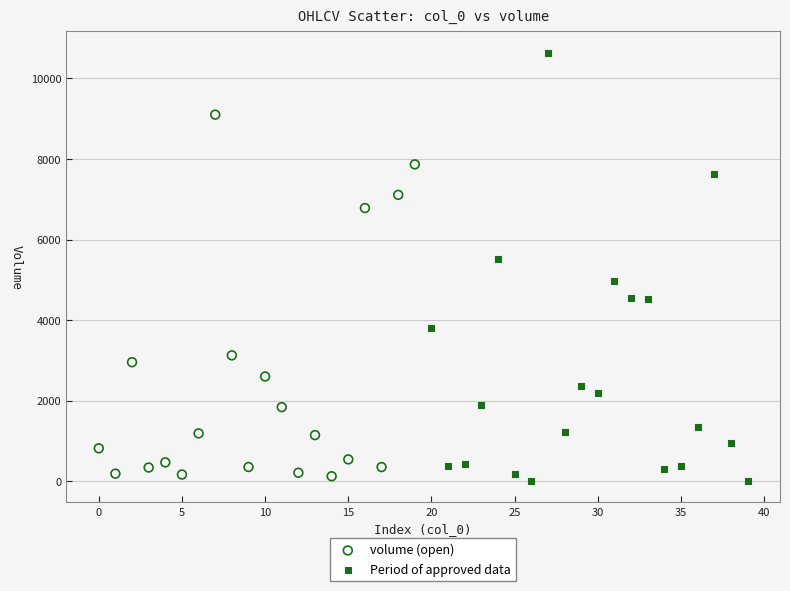

Which series has the largest Y range (max minus min)?

Period of approved data